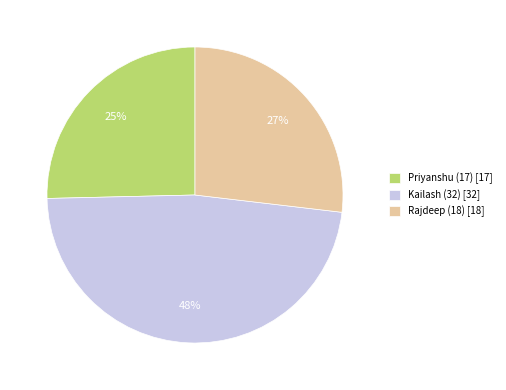

Is Kailash (32) the majority of the pie?

No